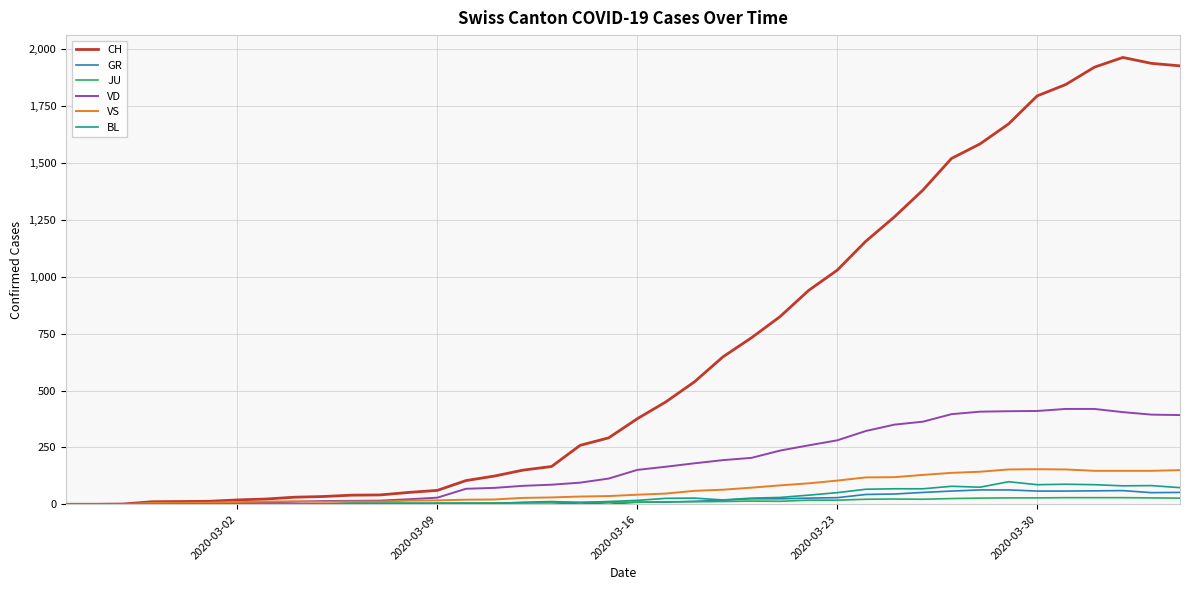

How many lines are shown in the chart?

6